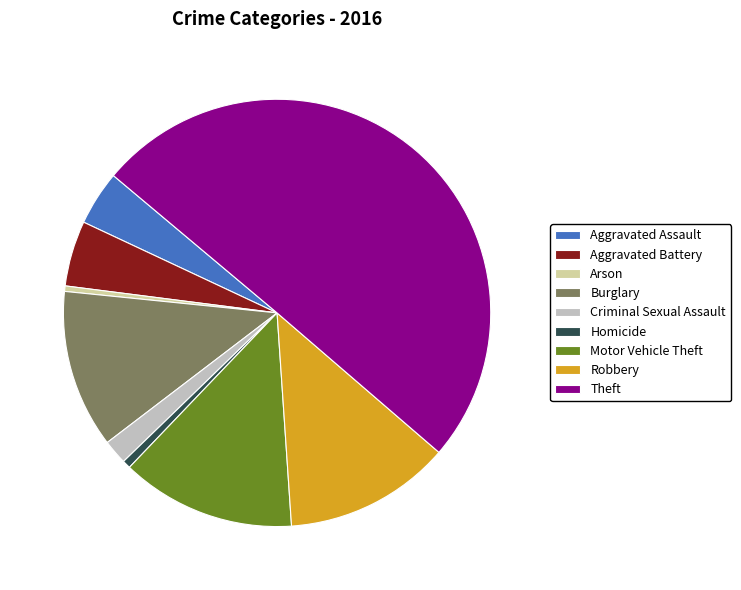

How many segments does this pie chart have?

9